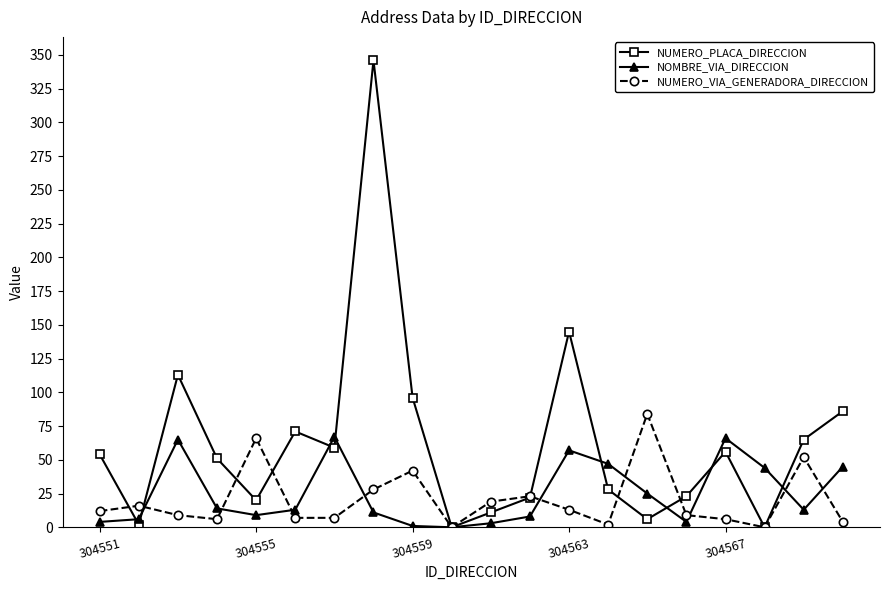

Which series has the largest total across all categories?

NUMERO_PLACA_DIRECCION